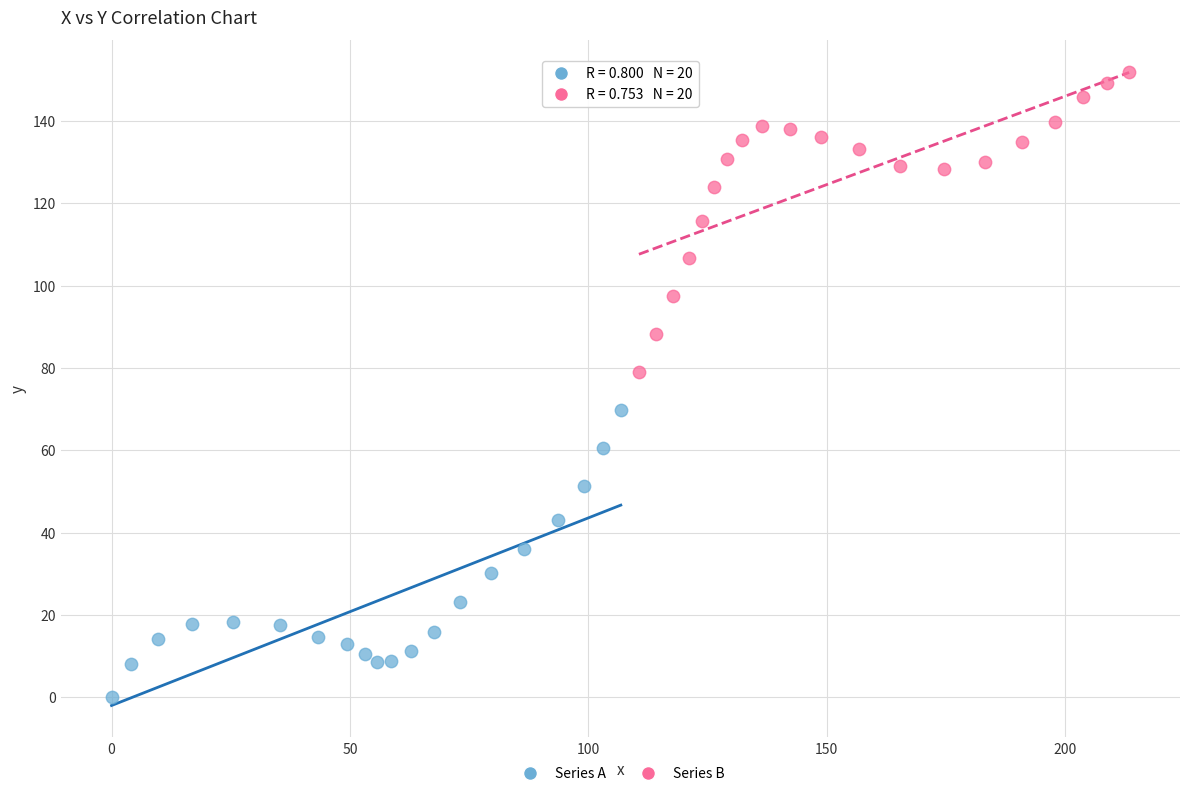

Which series reaches the maximum Y coordinate?

Series B